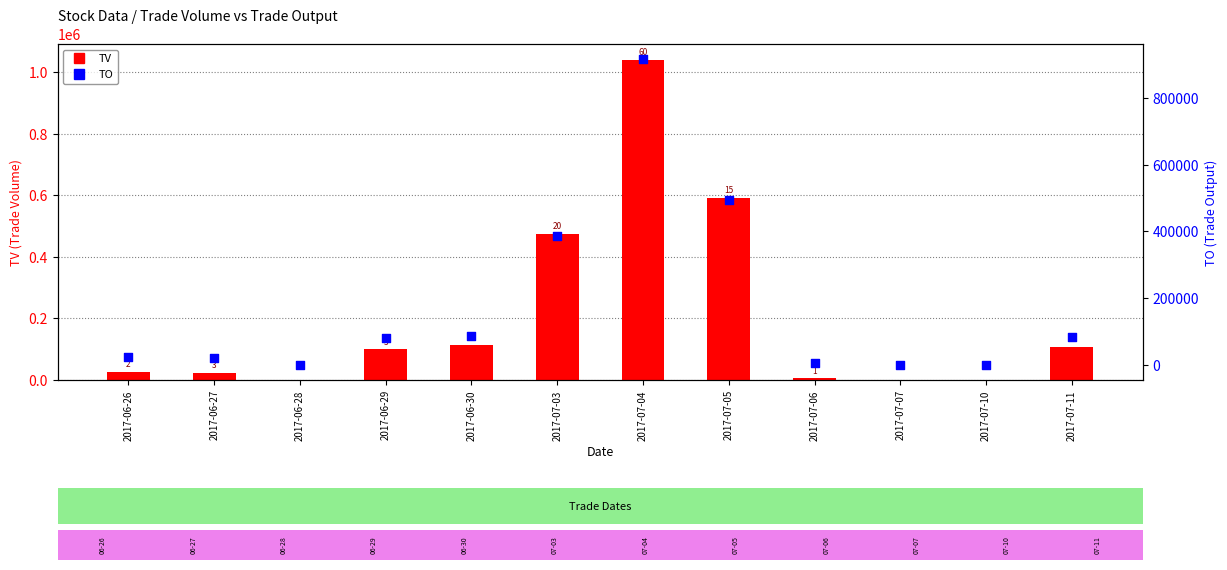

Which series has the largest total across all categories?

TV